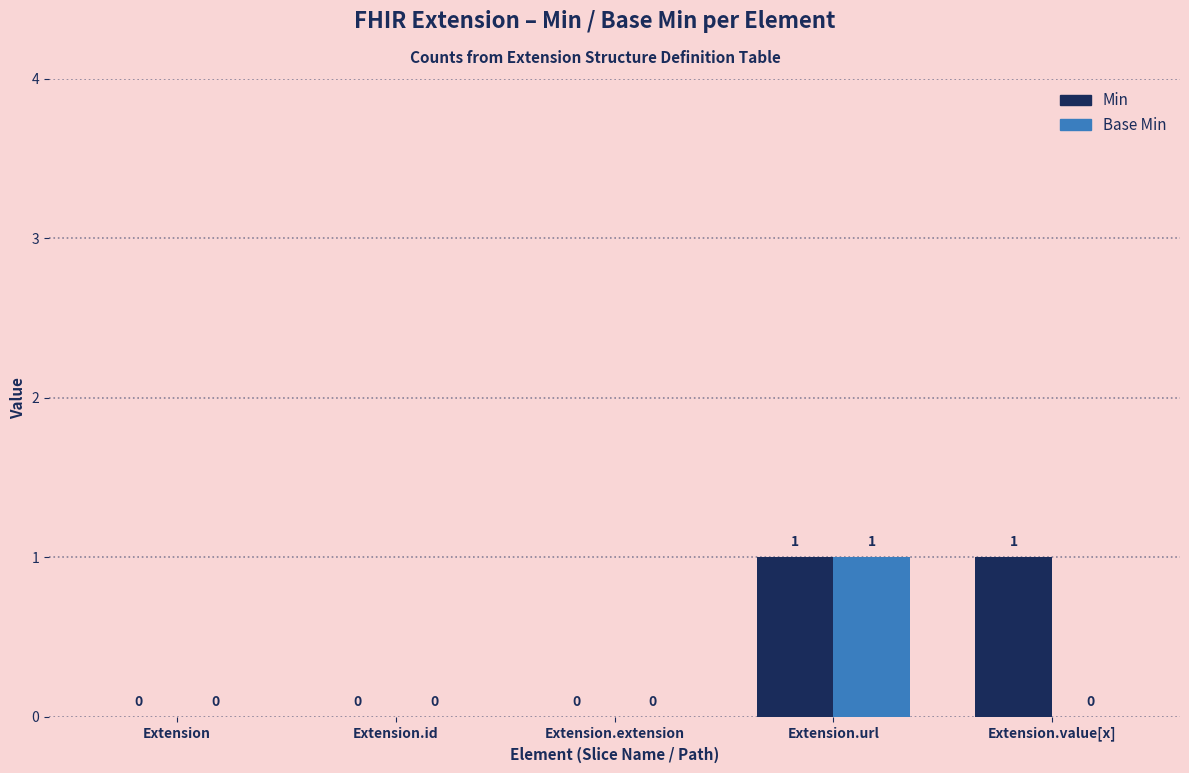

Does the chart contain stacked bars?

No